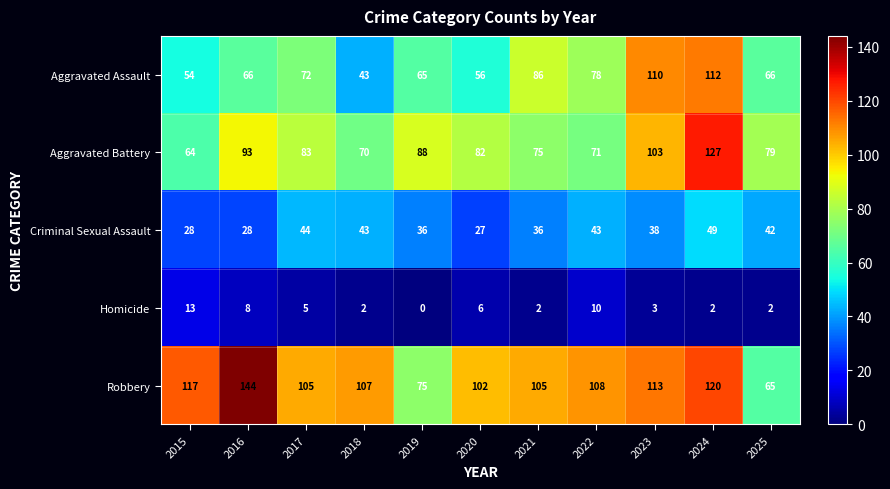

At which label does Homicide reach its minimum?

2019